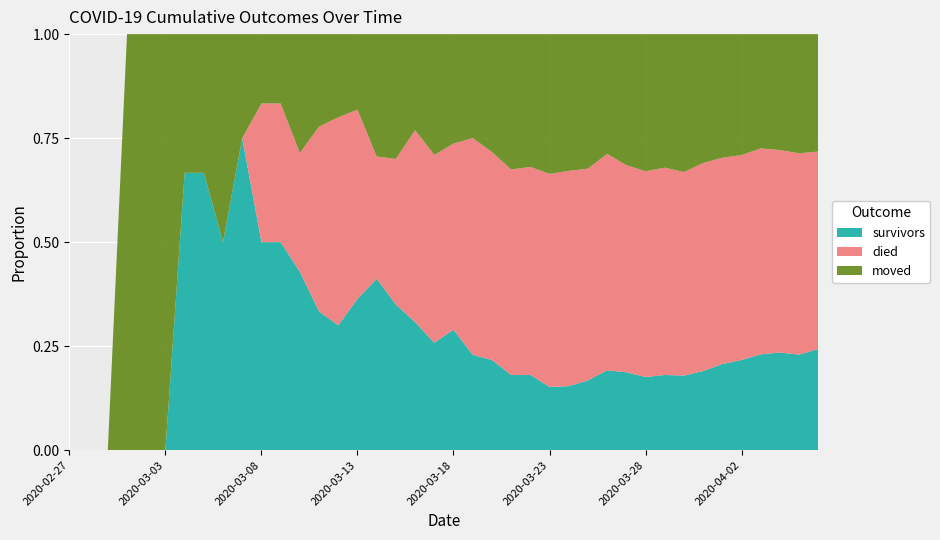

Reading right to left, extract all data points from this chart.

survivors: 181	158	149	135	114	99	81	66	58	48	44	38	28	22	19	17	15	13	11	11	8	8	7	7	4	3	3	3	3	3	3	2	2	2	0	0	0	0	0	0
died: 353	333	309	290	259	237	213	180	160	135	117	103	85	74	64	47	41	30	25	17	14	12	7	5	5	5	4	2	2	2	0	0	0	0	0	0	0	0	0	0
moved: 210	197	177	161	153	142	132	122	103	90	74	57	54	47	42	30	27	17	12	10	9	6	6	5	2	2	2	2	1	1	1	2	1	1	1	1	1	0	0	0